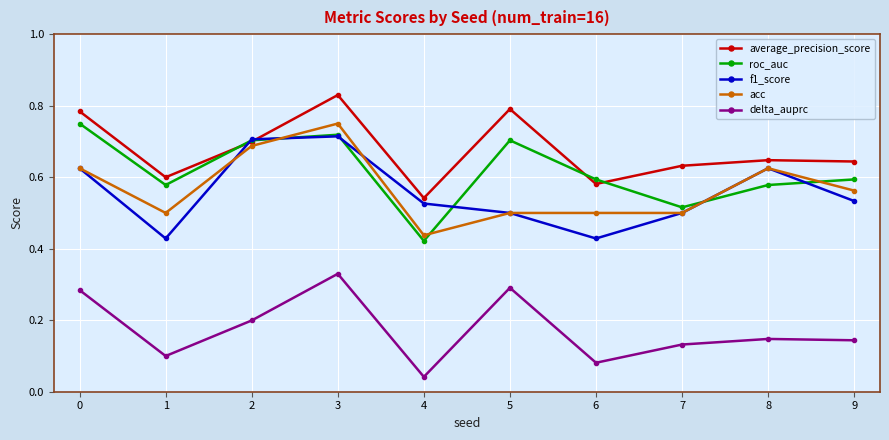

Where is roc_auc nearest to the value 0?

4